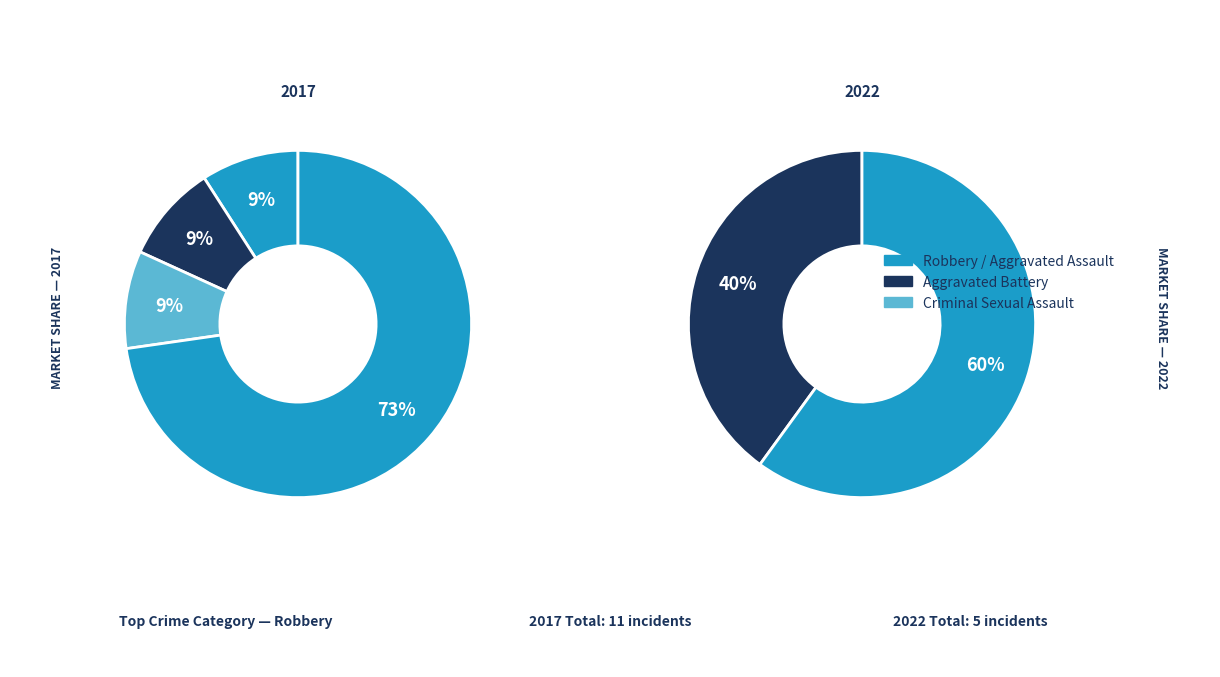

Approximately how many times larger is the value at Aggravated Assault compared to Criminal Sexual Assault?

1.0